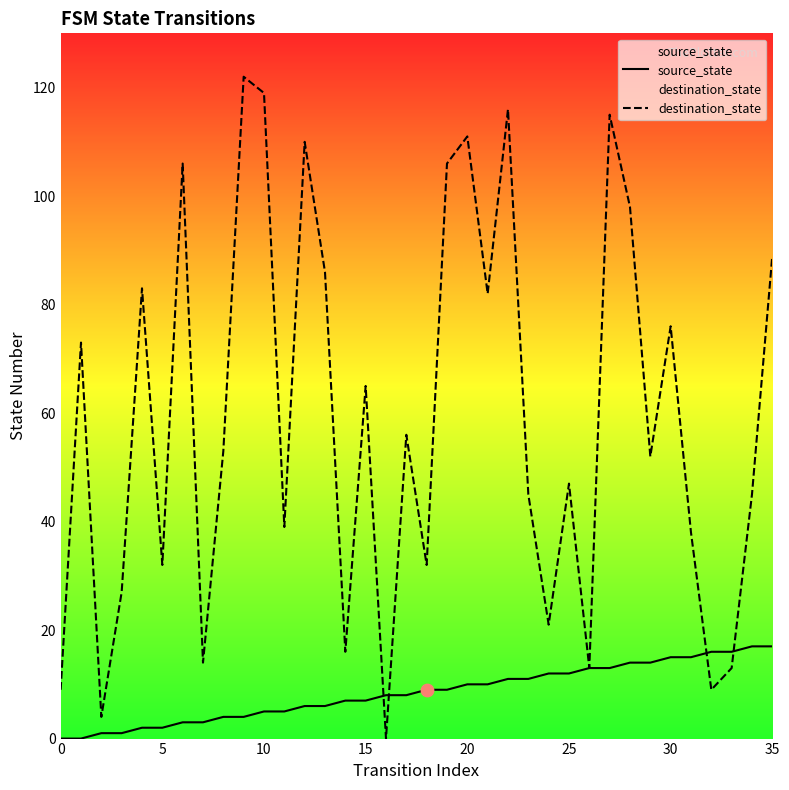

Which series reaches the maximum Y coordinate?

destination_state